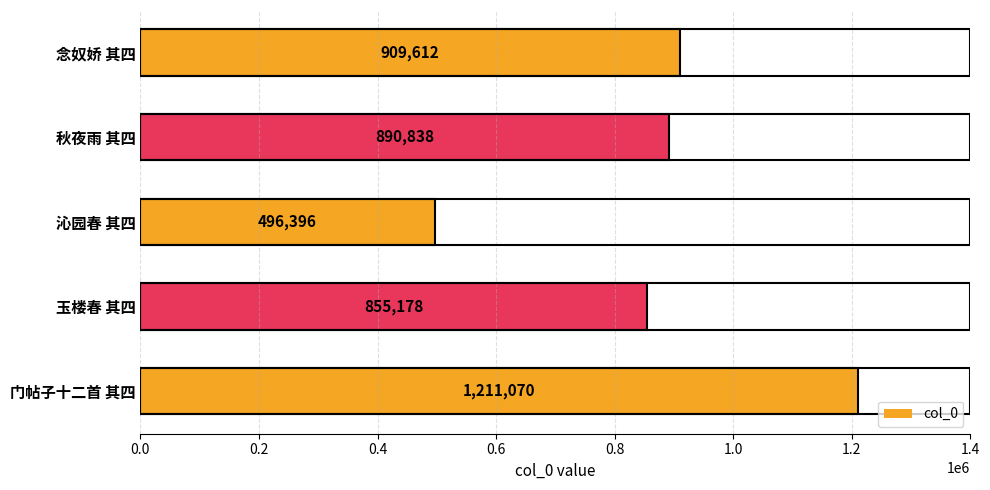

What is the difference between the maximum and minimum values?

714674